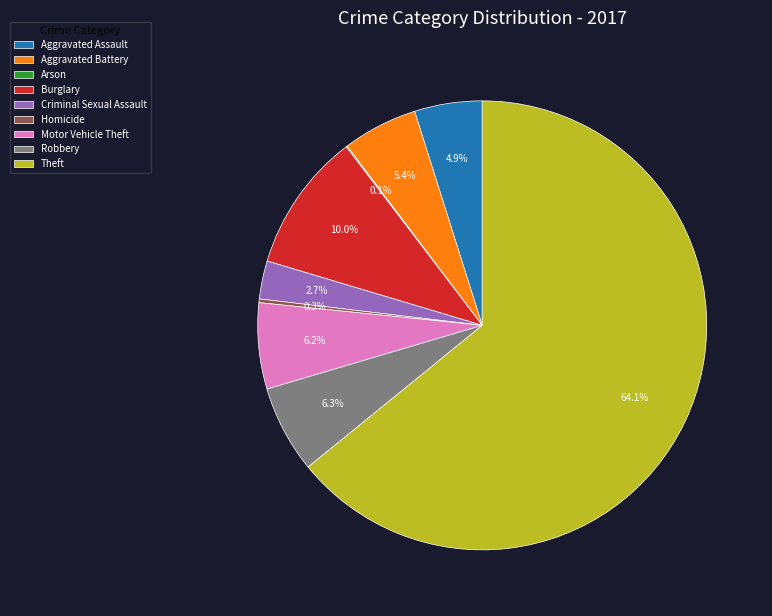

To the nearest percent, what percentage of the pie is Theft?

64%